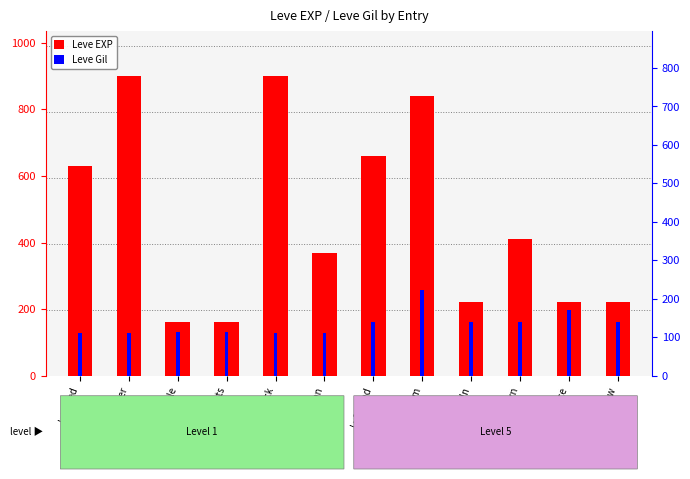

List the labels in order of Leve Gil value, largest first.

Lv5-From, Lv5-Place, Lv5-Mind, Lv5-In, Lv5-Thorn, Lv5-Throw, Lv1-Sole, Lv1-Boots, Lv1-Red, Lv1-Under, Lv1-Neck, Lv1-Tan